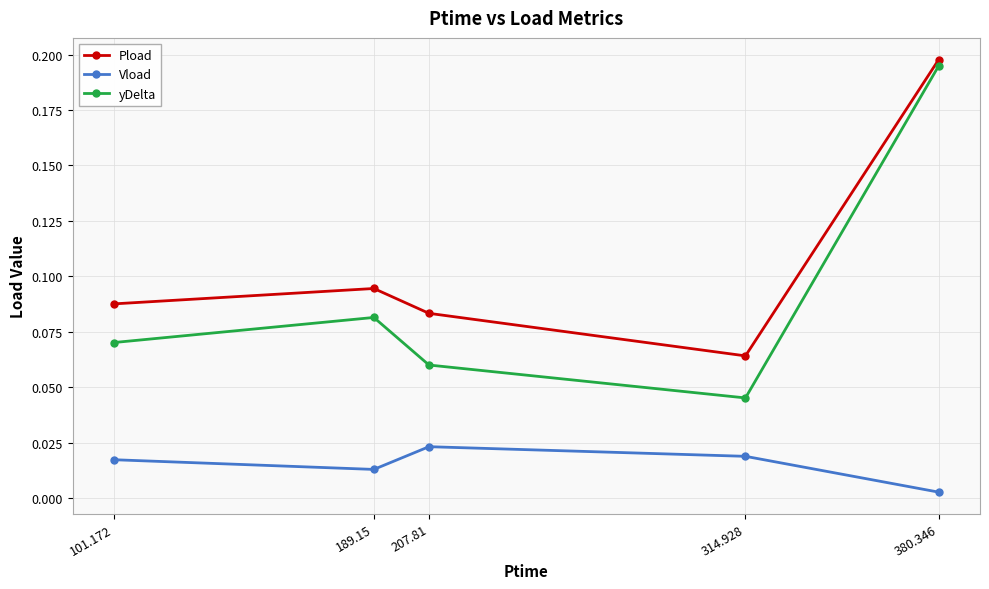

What is the label of the 4th point from the right?

189.15